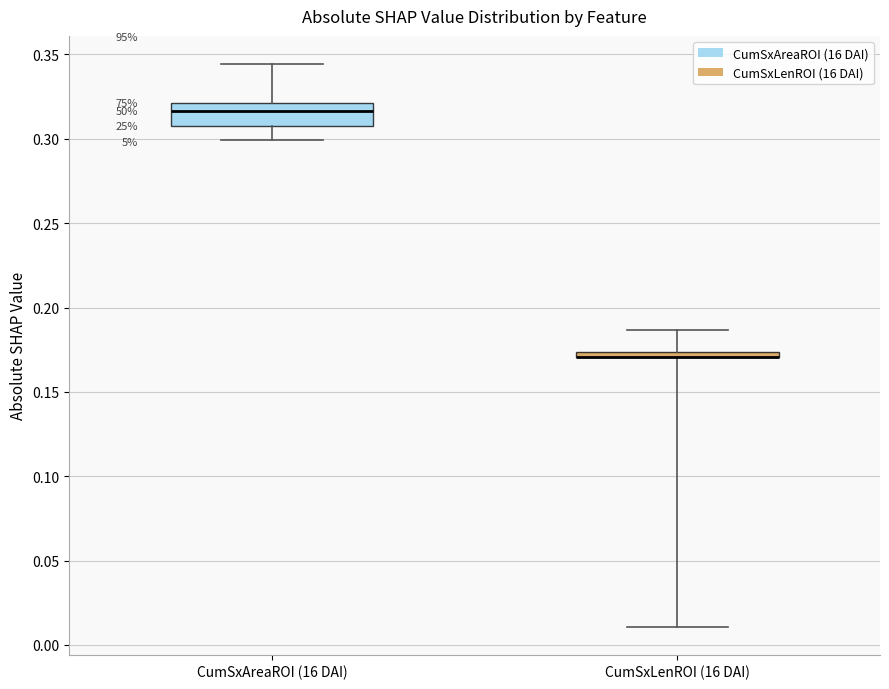

Where does the upper whisker of the box for CumSxLenROI (16 DAI) end on the y-axis? The values are not printed on the chart, so give them approximately, as read against the axis.

0.185